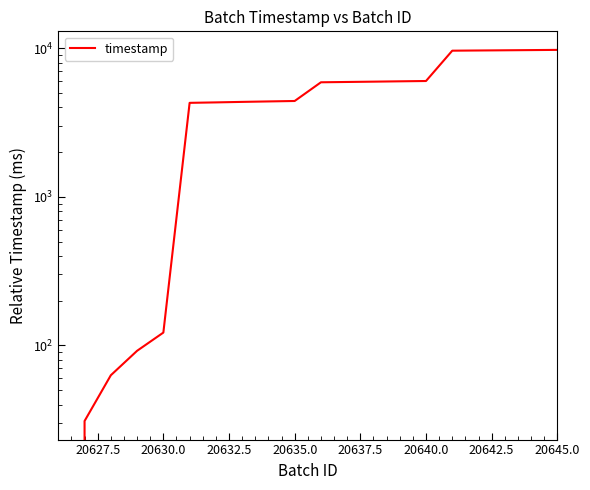

What is the value of the 16th point from the left?

9608